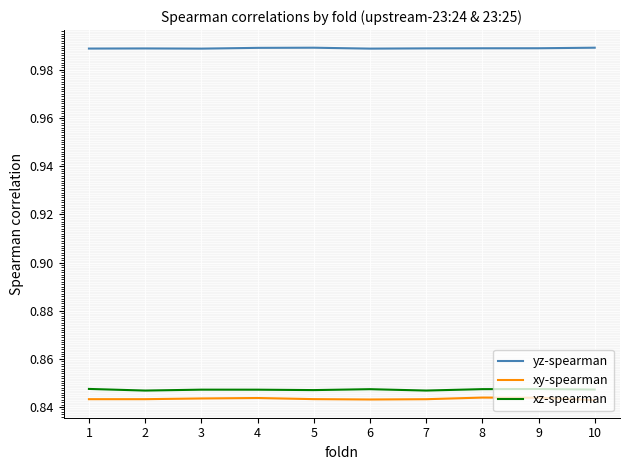

What is the total value across all series at 9?

2.7